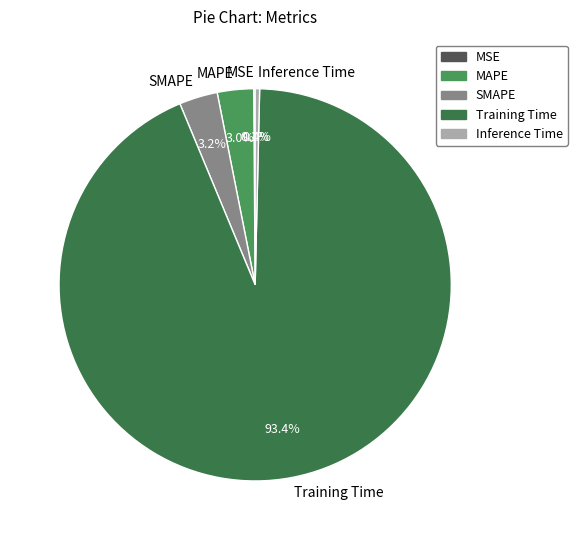

To the nearest percent, what portion does Training Time represent?

93%